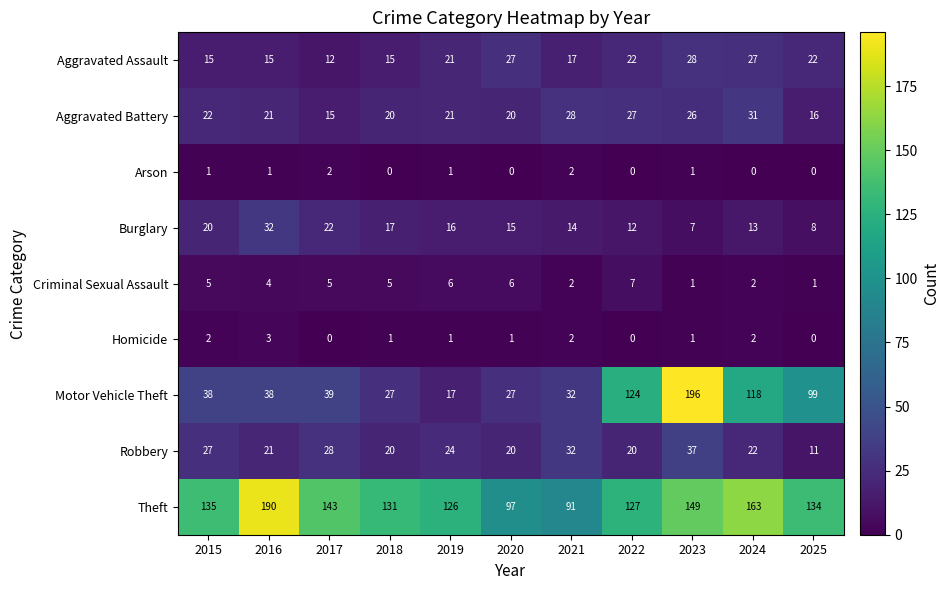

At which label does Aggravated Battery reach its minimum?

2017